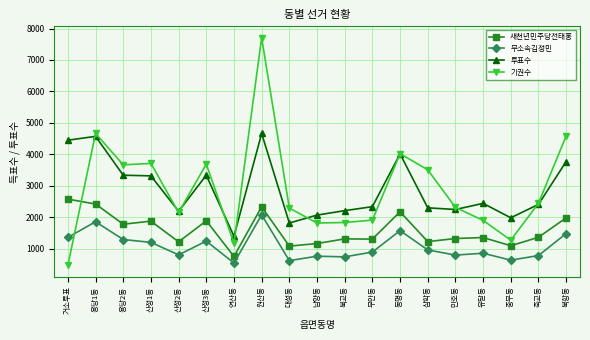

How many times do 기권수 and 무소속김정민 cross each other?

1